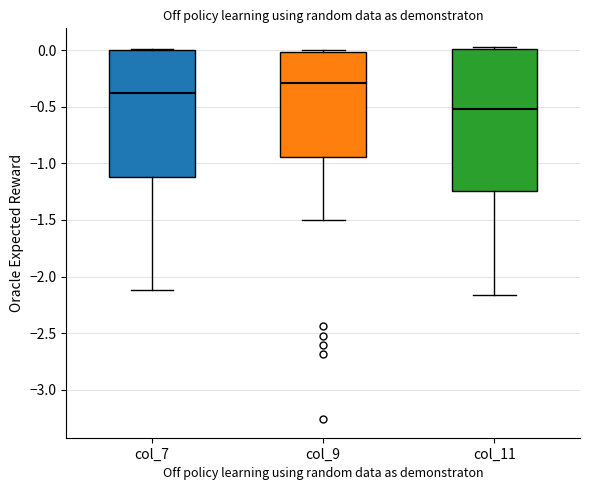

Reading left to right, read every box against the y-axis: the position of its median line, the range the box covers, and the ends of its whiskers. The values are not printed on the chart, so give them approximately, as read against the axis.

col_7: median -0.40, box -1.10 to 0.00, whiskers -2.10 to 0.00
col_9: median -0.30, box -0.95 to 0.00, whiskers -1.50 to 0.00 (just above the box's upper edge)
col_11: median -0.50, box -1.25 to 0.00, whiskers -2.15 to 0.05